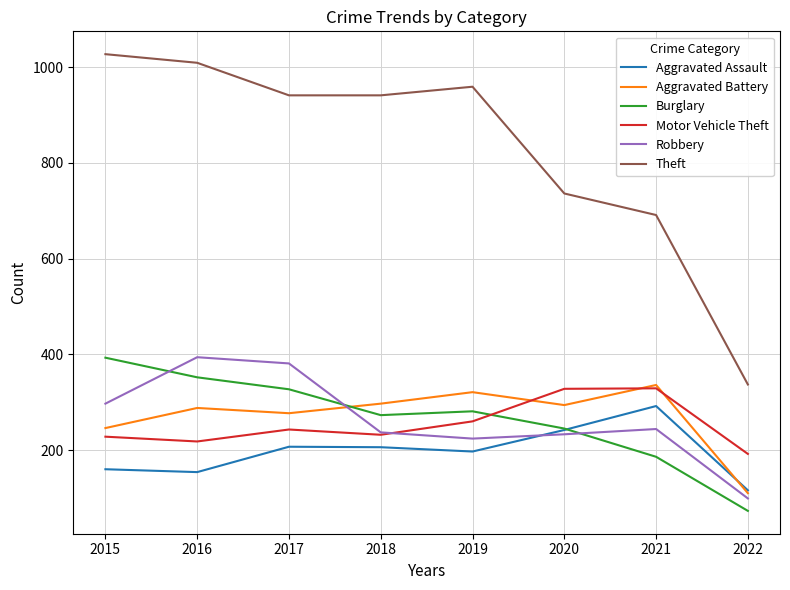

True or false: Theft and Aggravated Battery cross at least once.

False